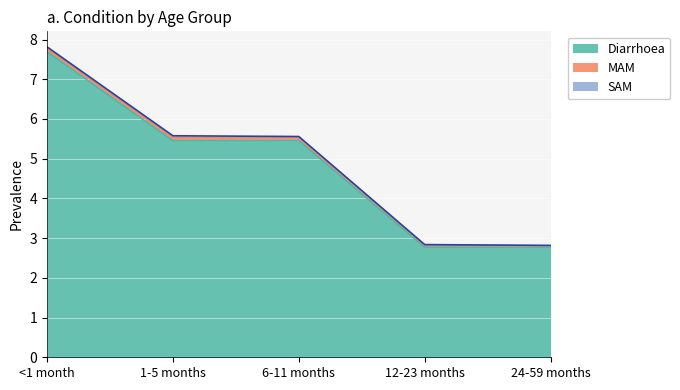

How many distinct data groups are displayed?

3